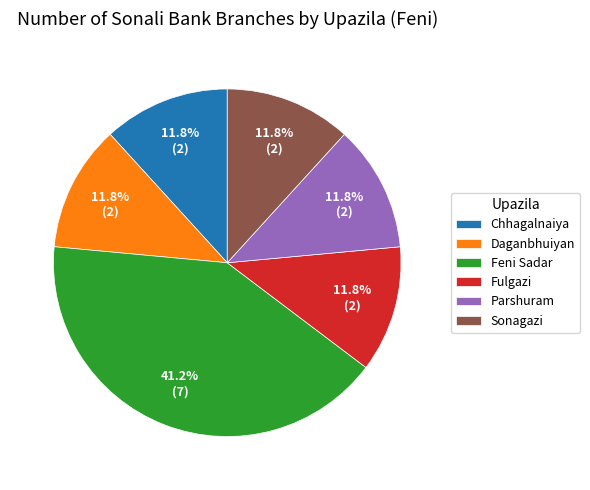

Which category has the biggest portion of the pie?

Feni Sadar